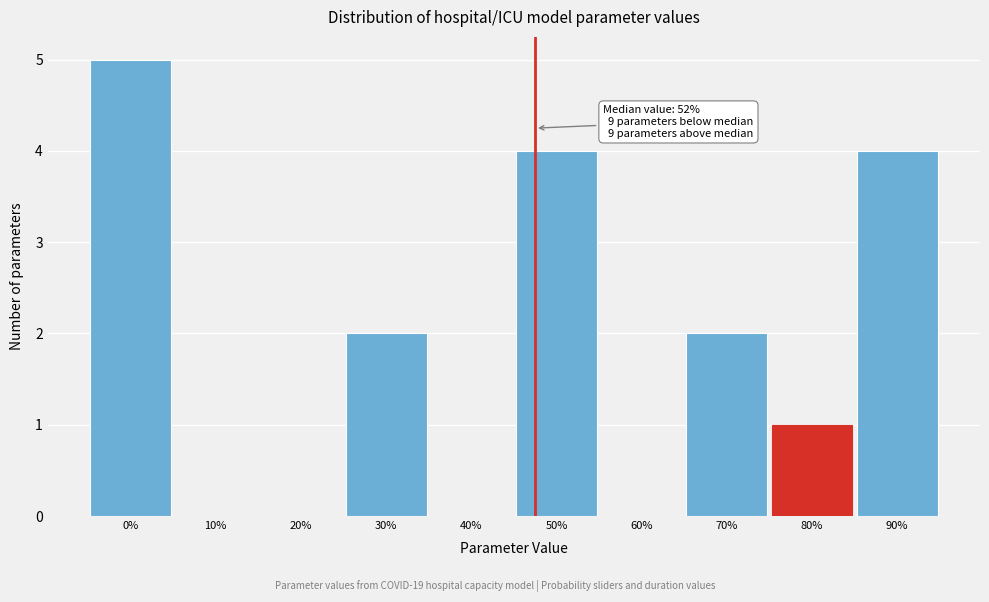

Reading left to right, what are all the values shown in this chart?

0%=5	10%=0	20%=0	30%=2	40%=0	50%=4	60%=0	70%=2	80%=1	90%=4